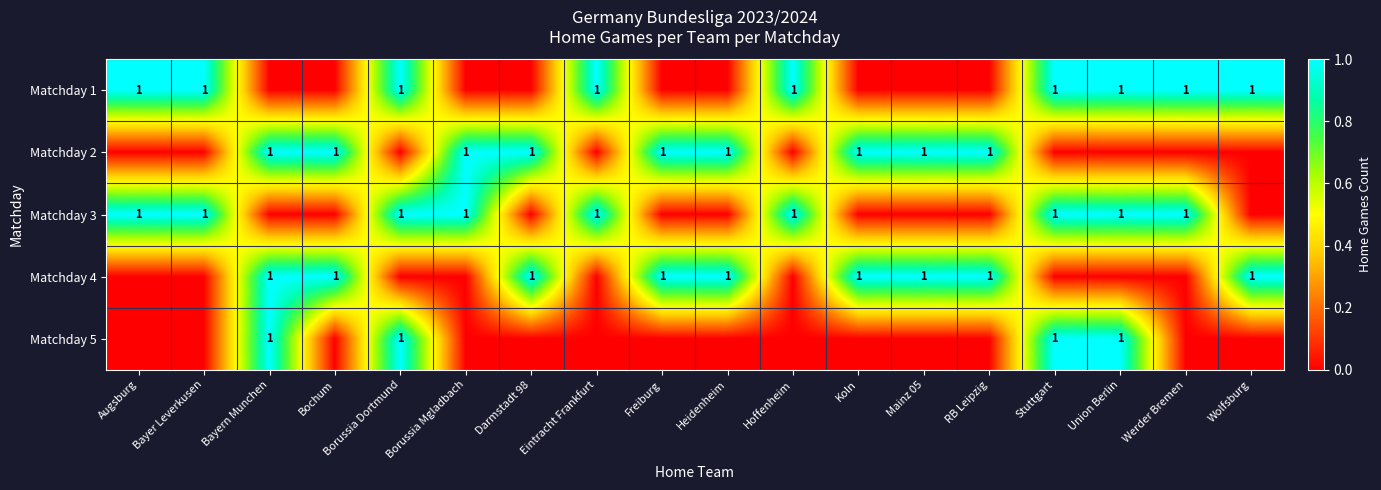

True or false: Matchday 1 has a value of 0 at Werder Bremen.

False